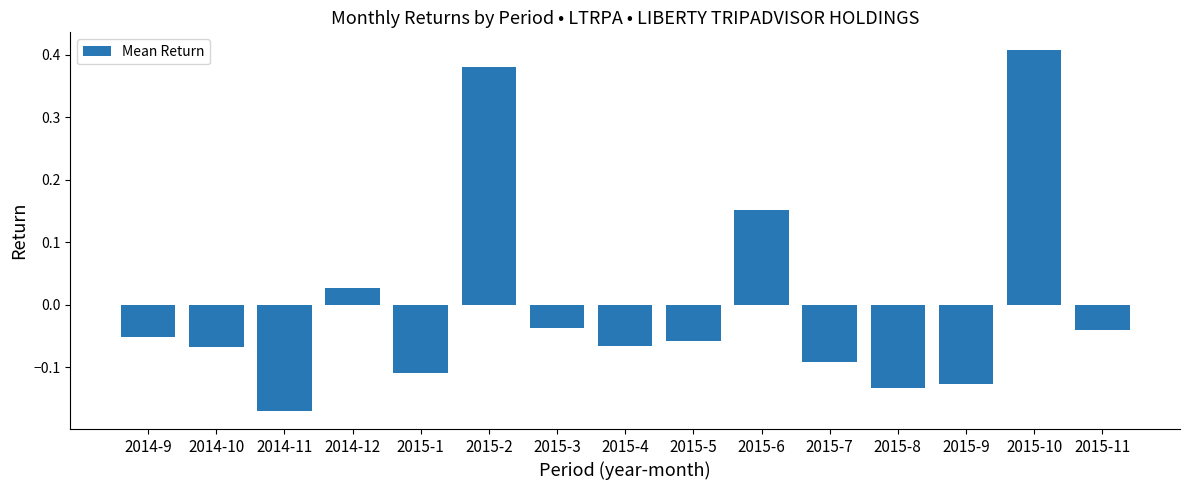

How many series are shown in this chart?

1